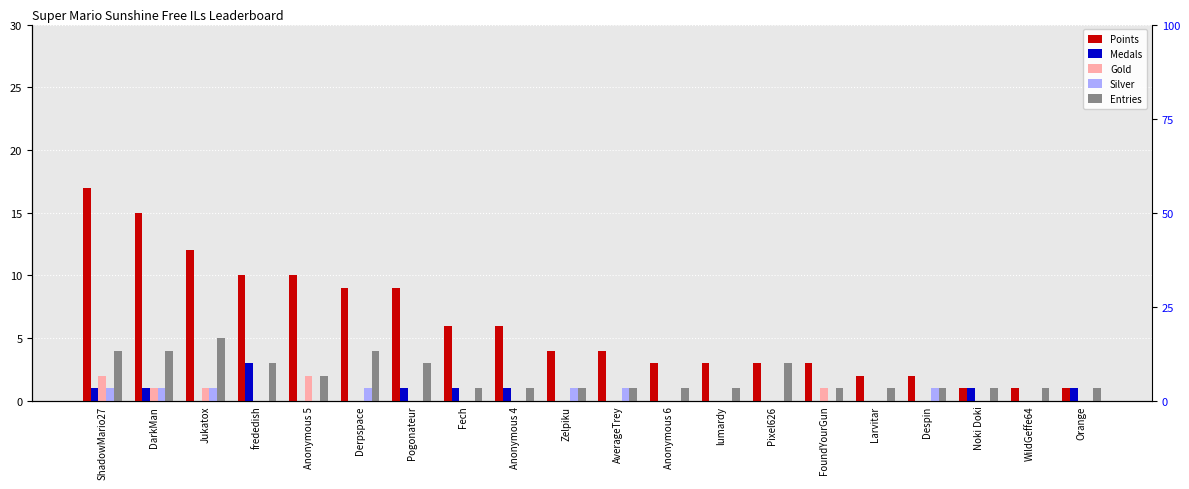

What is the difference between the maximum and minimum values in the Silver series?

1